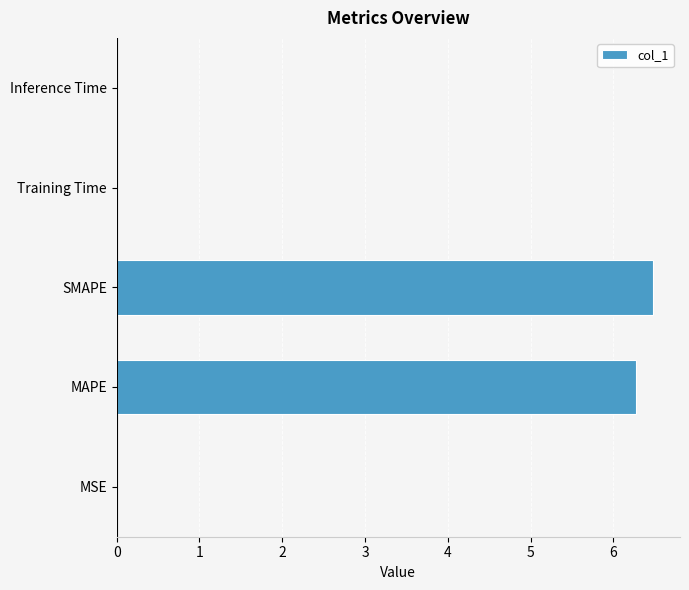

True or false: the data shows 0.0 at Training Time.

True